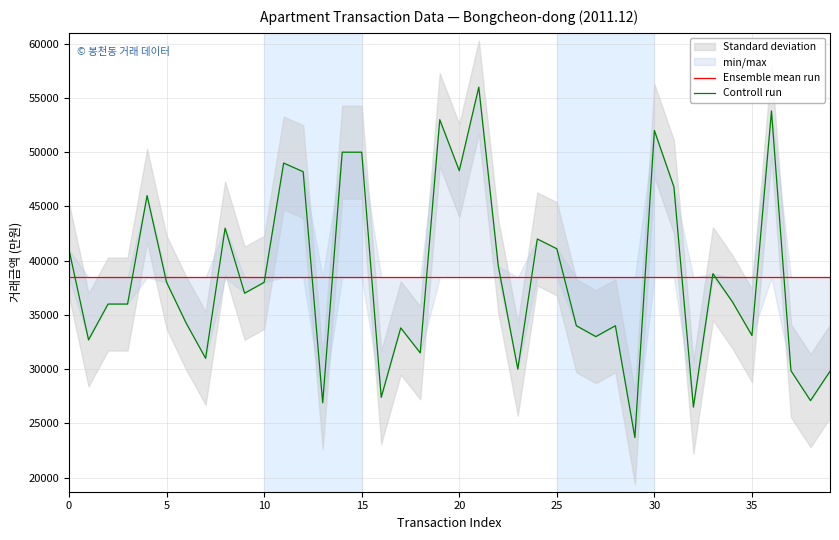

Between 12 and 14, which series saw the biggest shift?

Controll run